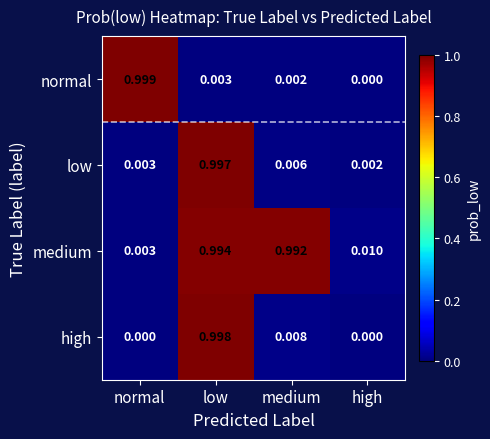

Which series has the largest range (max minus min)?

normal